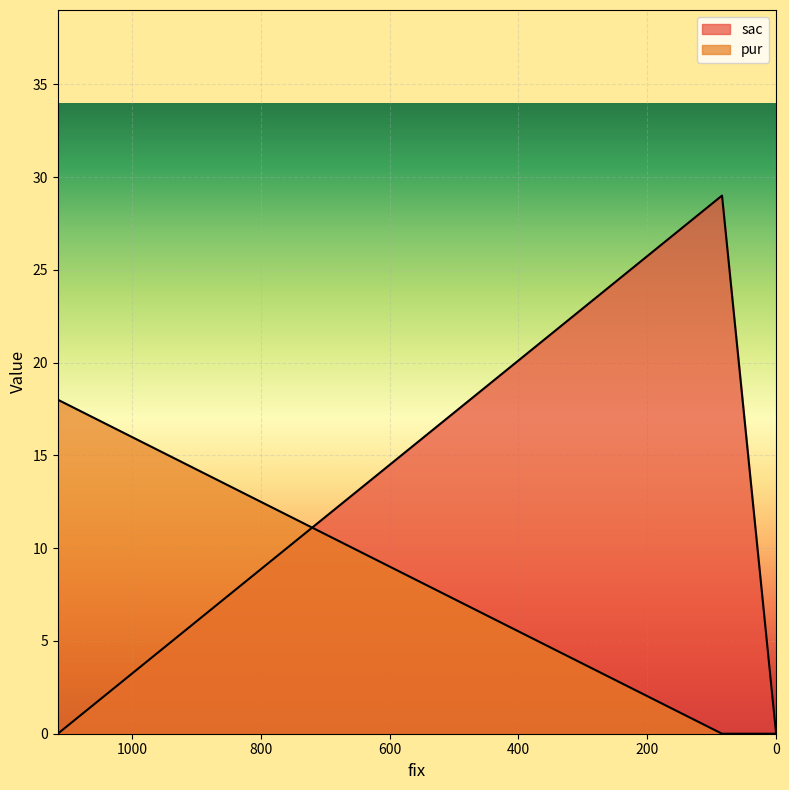

What is the sum of all pur values?

18